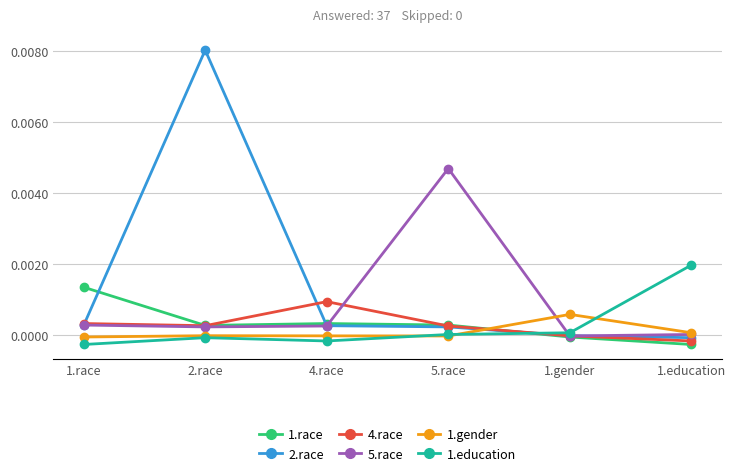

Which category has the highest value across all series?

2.race